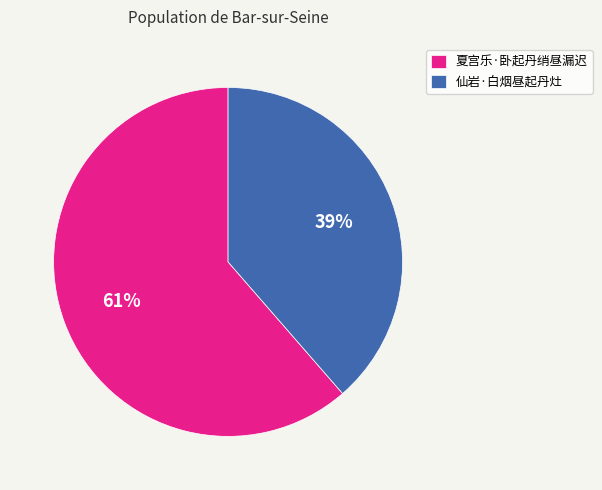

What is the majority slice?

夏宫乐·卧起丹绡昼漏迟